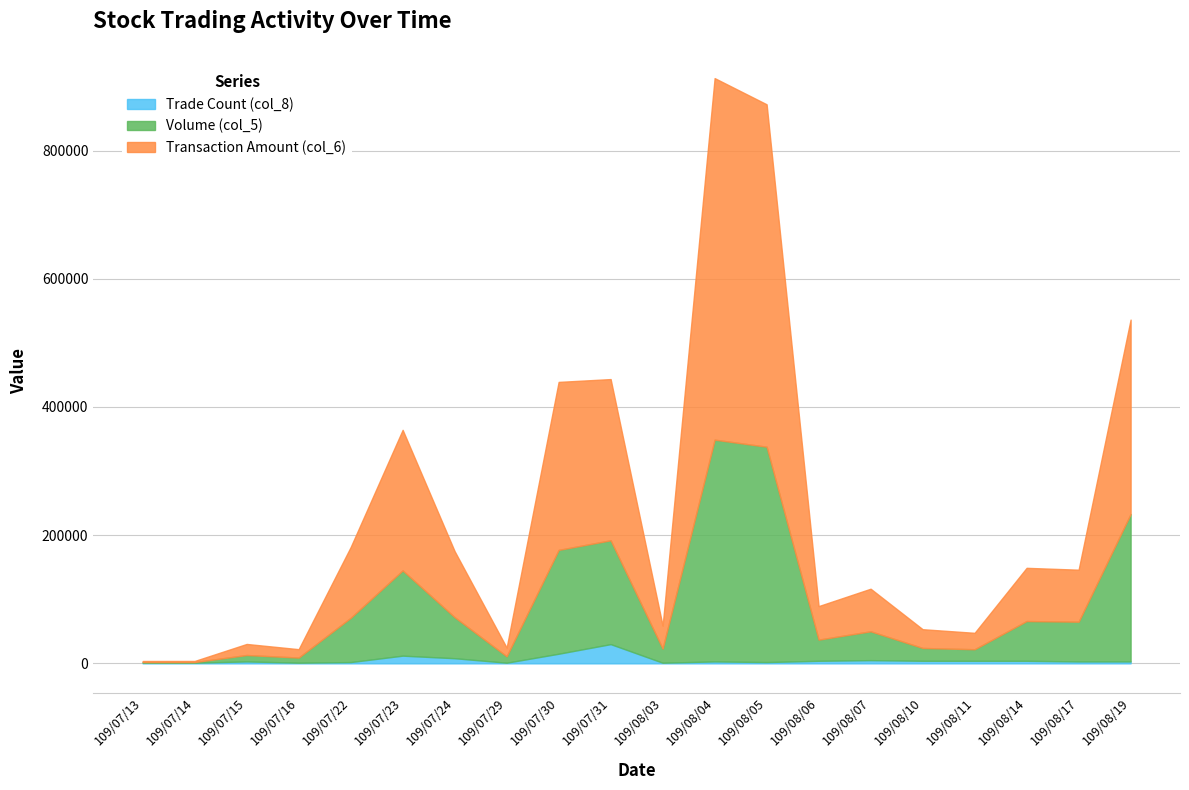

Reading left to right, list all the values displayed in this chart.

Volume (col_5): 109/07/13=2000	109/07/14=2000	109/07/15=13000	109/07/16=9000	109/07/22=71000	109/07/23=145000	109/07/24=72000	109/07/29=11000	109/07/30=177000	109/07/31=192000	109/08/03=23000	109/08/04=349000	109/08/05=338000	109/08/06=37000	109/08/07=50000	109/08/10=24000	109/08/11=22000	109/08/14=66000	109/08/17=65000	109/08/19=233000
Transaction Amount (col_6): 109/07/13=3660	109/07/14=3730	109/07/15=30260	109/07/16=22120	109/07/22=181400	109/07/23=364310	109/07/24=174970	109/07/29=24600	109/07/30=439110	109/07/31=443520	109/08/03=58860	109/08/04=913130	109/08/05=872240	109/08/06=89300	109/08/07=116440	109/08/10=53260	109/08/11=47630	109/08/14=149020	109/08/17=146120	109/08/19=536320
Trade Count (col_8): 109/07/13=1000	109/07/14=1000	109/07/15=3000	109/07/16=1000	109/07/22=2000	109/07/23=12000	109/07/24=8000	109/07/29=1000	109/07/30=15000	109/07/31=30000	109/08/03=1000	109/08/04=3000	109/08/05=2000	109/08/06=4000	109/08/07=5000	109/08/10=4000	109/08/11=4000	109/08/14=4000	109/08/17=3000	109/08/19=3000